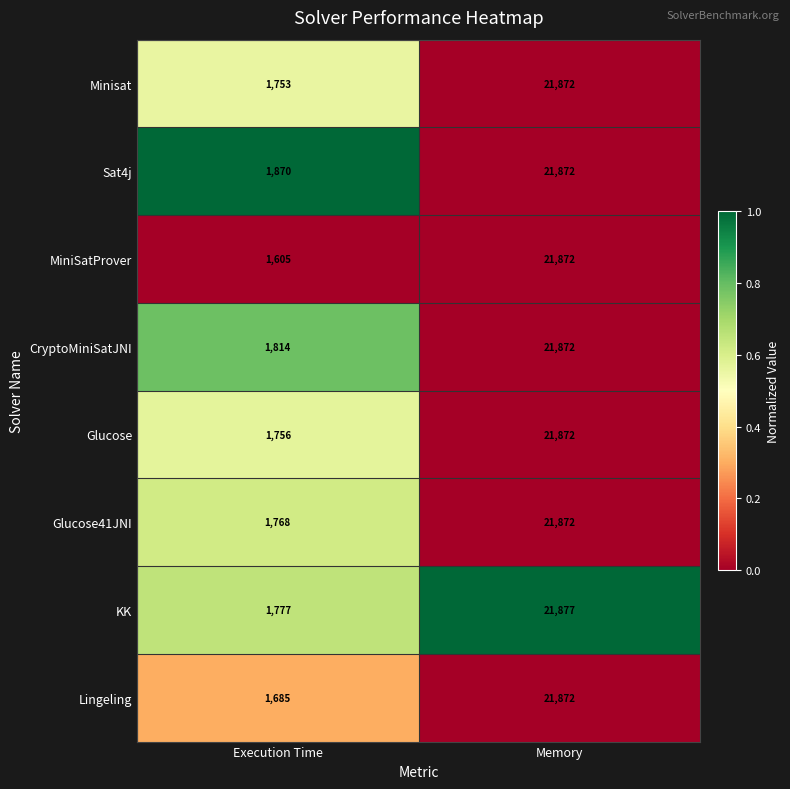

What is the spread (max minus min) of values at Memory?

5